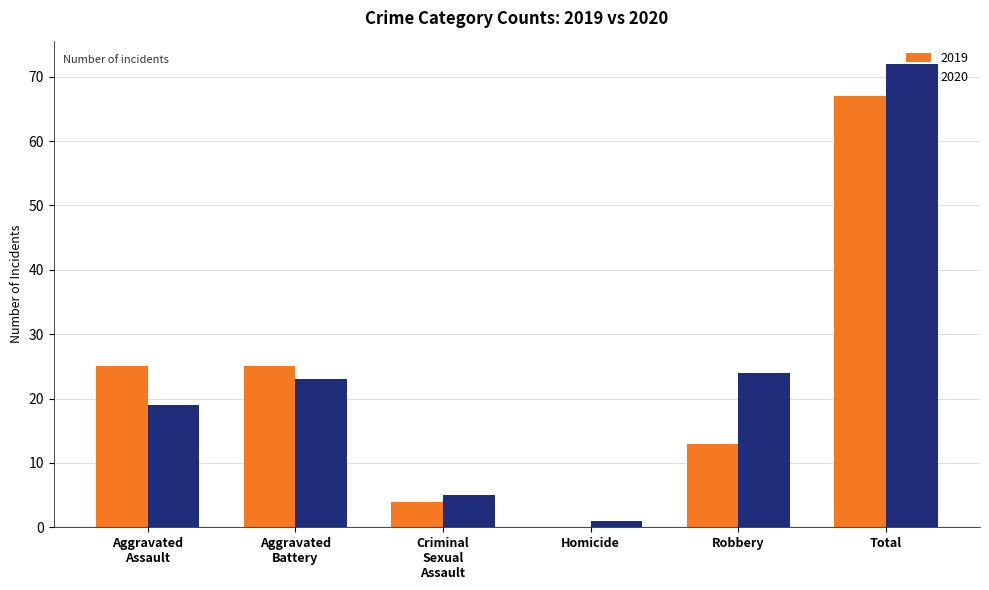

At which category is the sum across all series the highest?

Total